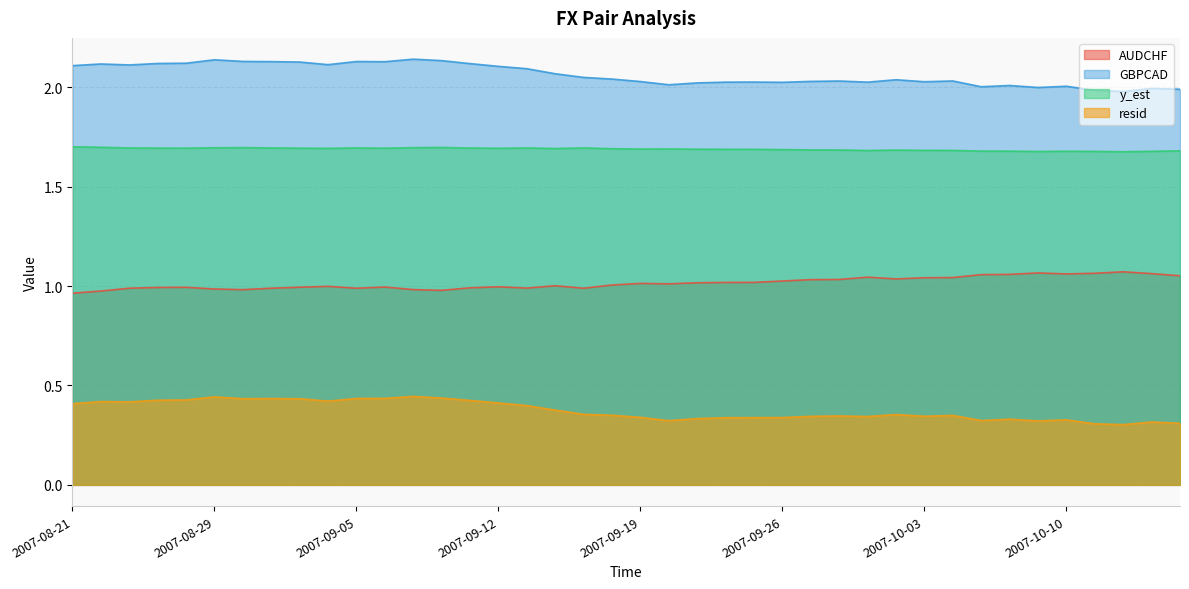

Which category has the lowest value in the y_est series?

2007-10-12